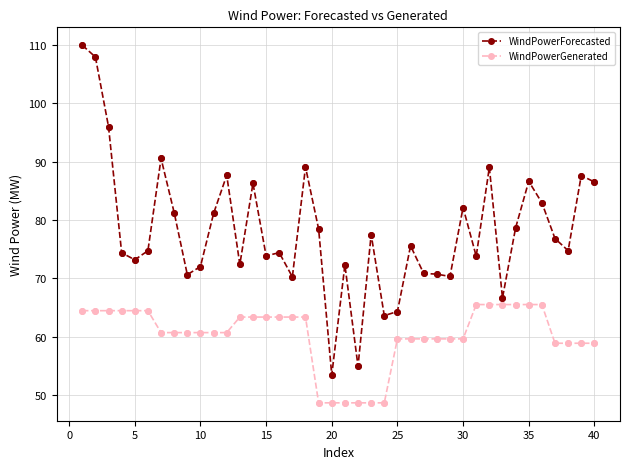

Which series has the largest range (max minus min)?

WindPowerForecasted